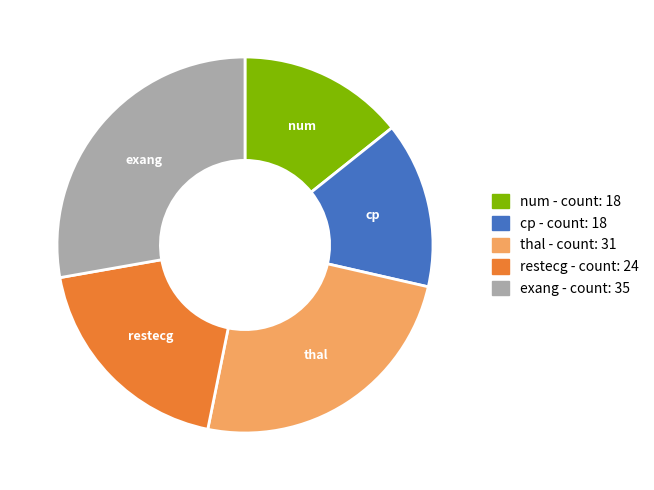

Which has a higher value, num or exang?

exang